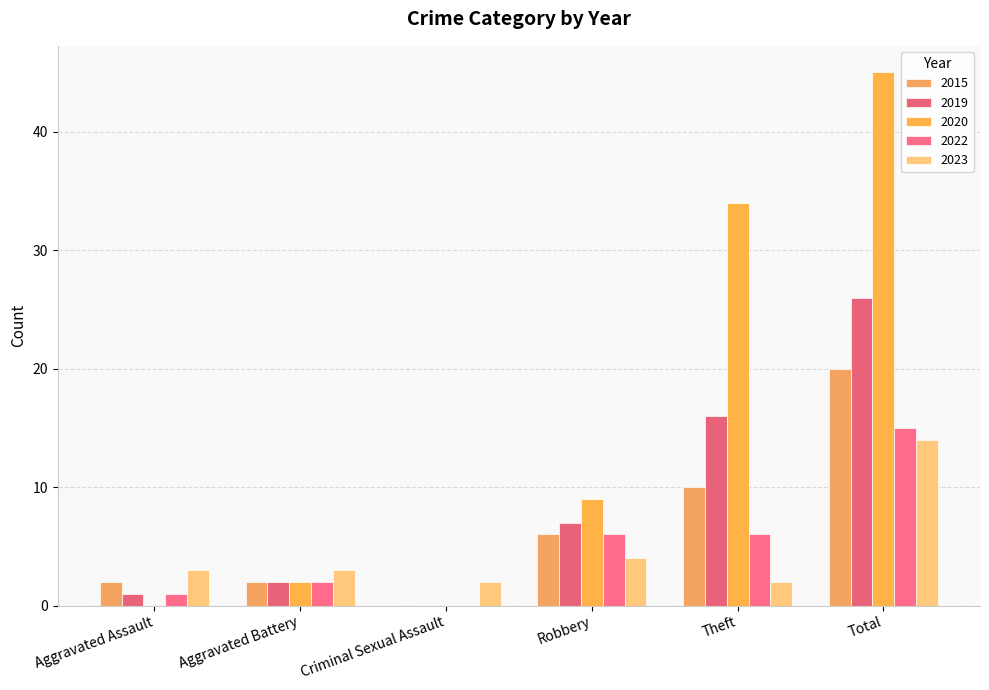

Reading left to right, extract all data points from this chart.

2015: Aggravated Assault=2	Aggravated Battery=2	Criminal Sexual Assault=0	Robbery=6	Theft=10	Total=20
2019: Aggravated Assault=1	Aggravated Battery=2	Criminal Sexual Assault=0	Robbery=7	Theft=16	Total=26
2020: Aggravated Assault=0	Aggravated Battery=2	Criminal Sexual Assault=0	Robbery=9	Theft=34	Total=45
2022: Aggravated Assault=1	Aggravated Battery=2	Criminal Sexual Assault=0	Robbery=6	Theft=6	Total=15
2023: Aggravated Assault=3	Aggravated Battery=3	Criminal Sexual Assault=2	Robbery=4	Theft=2	Total=14